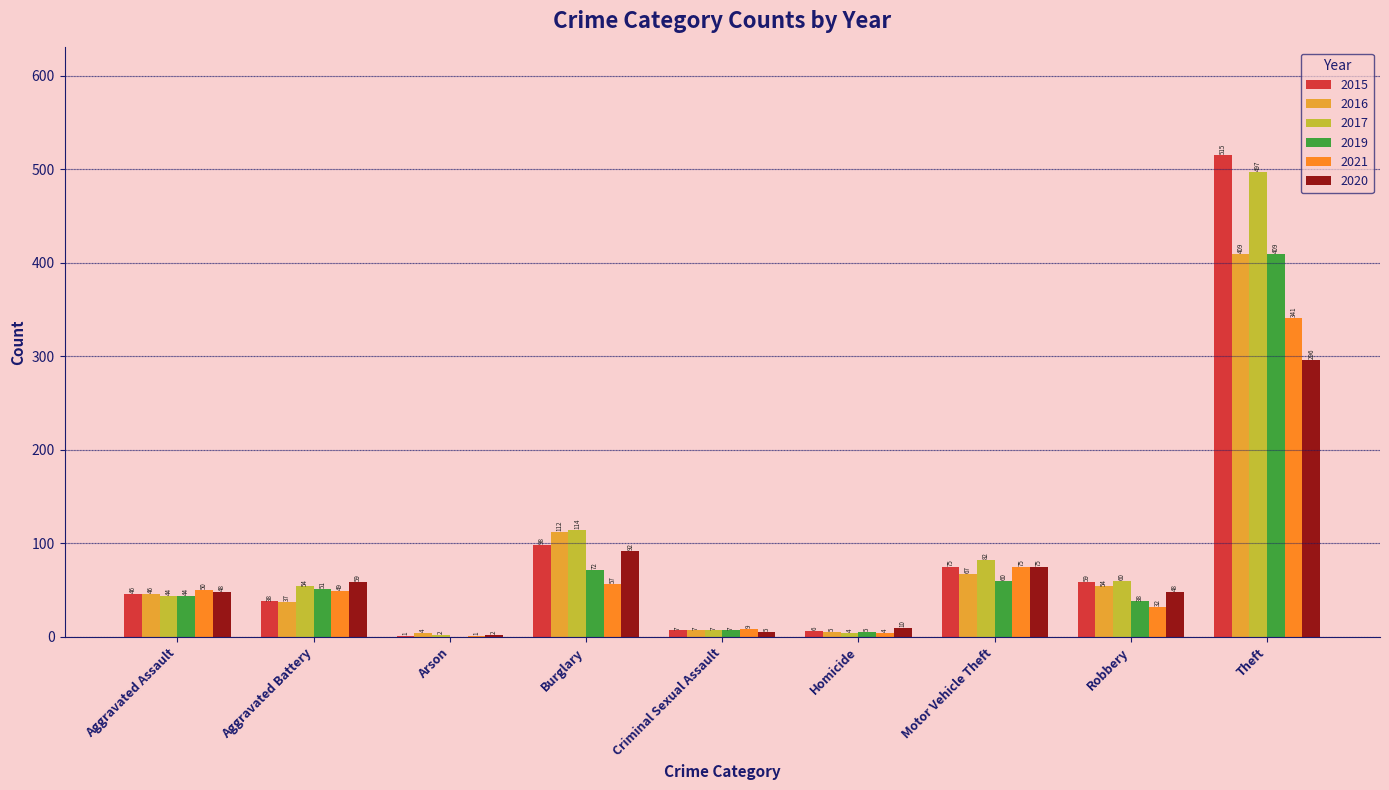

The value of 2015 at Burglary is 98. True or false?

True